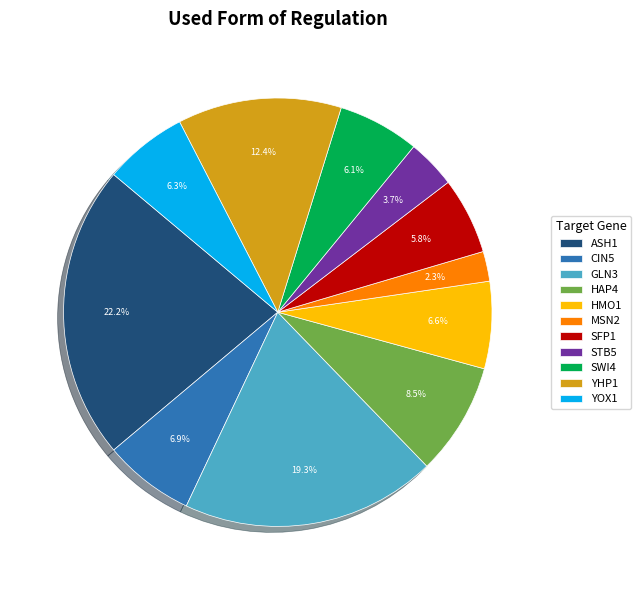

Which category has the smallest portion of the pie?

MSN2